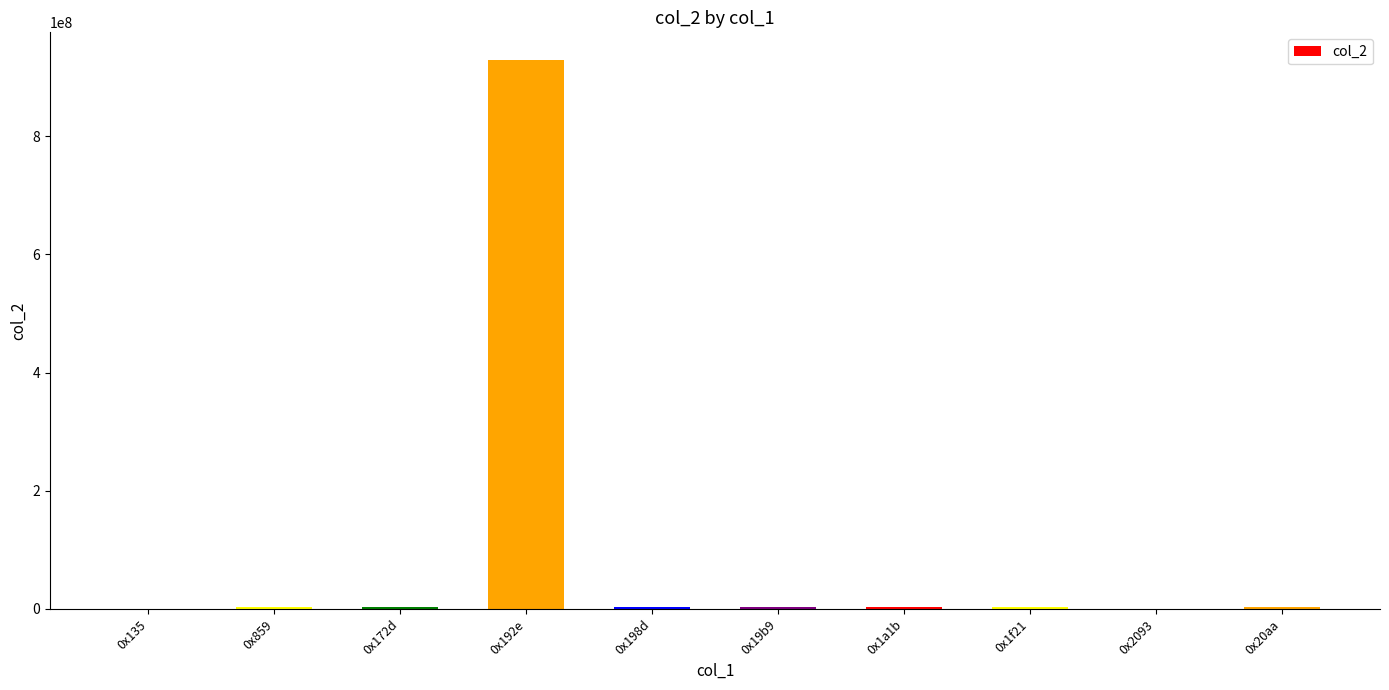

What is the approximate value at 0x19b9?

3224881